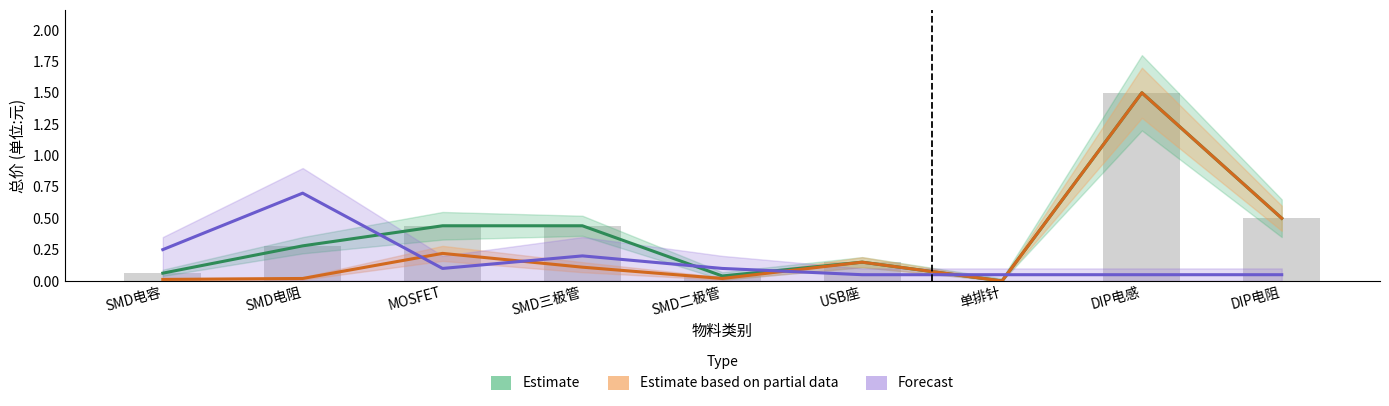

What are all the series names shown in the legend?

Estimate, Estimate based on partial data, Forecast